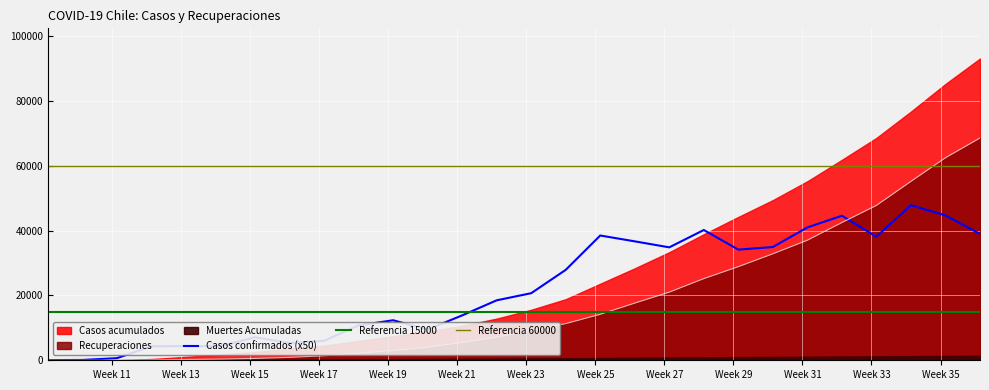

How many times do Casos confirmados and Casos acumulados cross each other?

1